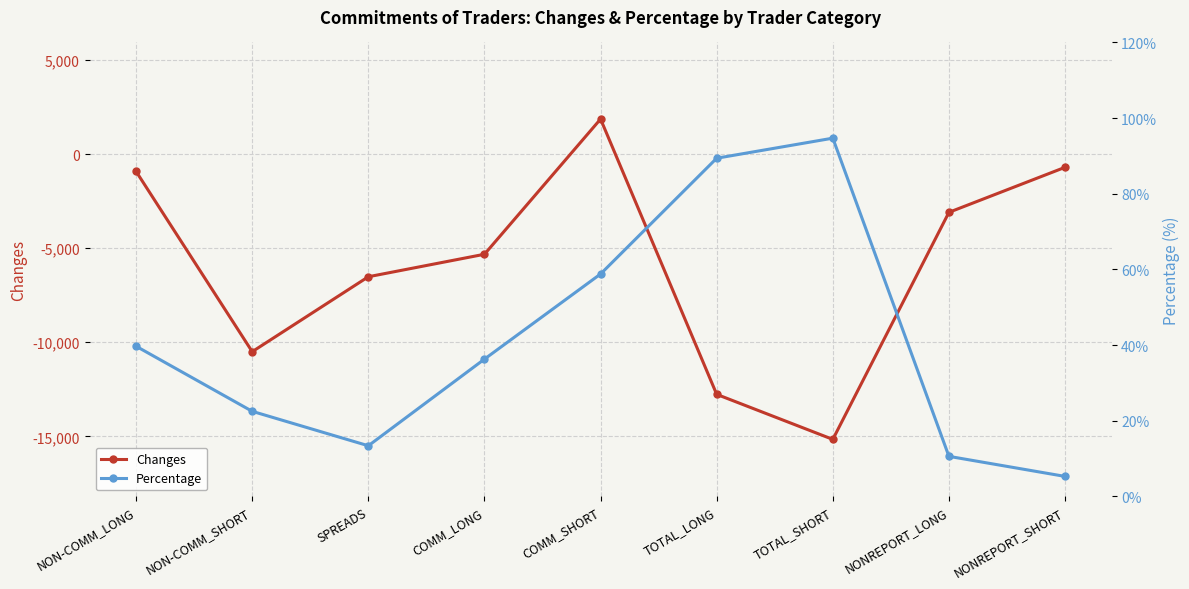

Which series has the largest total across all categories?

Percentage